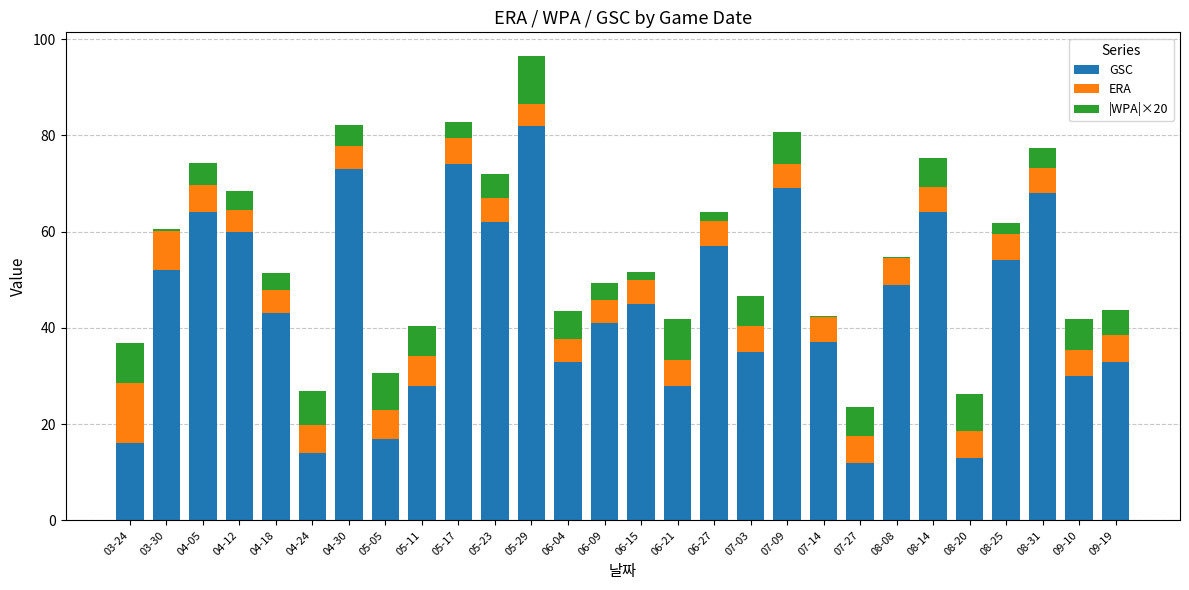

The value of GSC at 03-24 is 28.1. True or false?

False